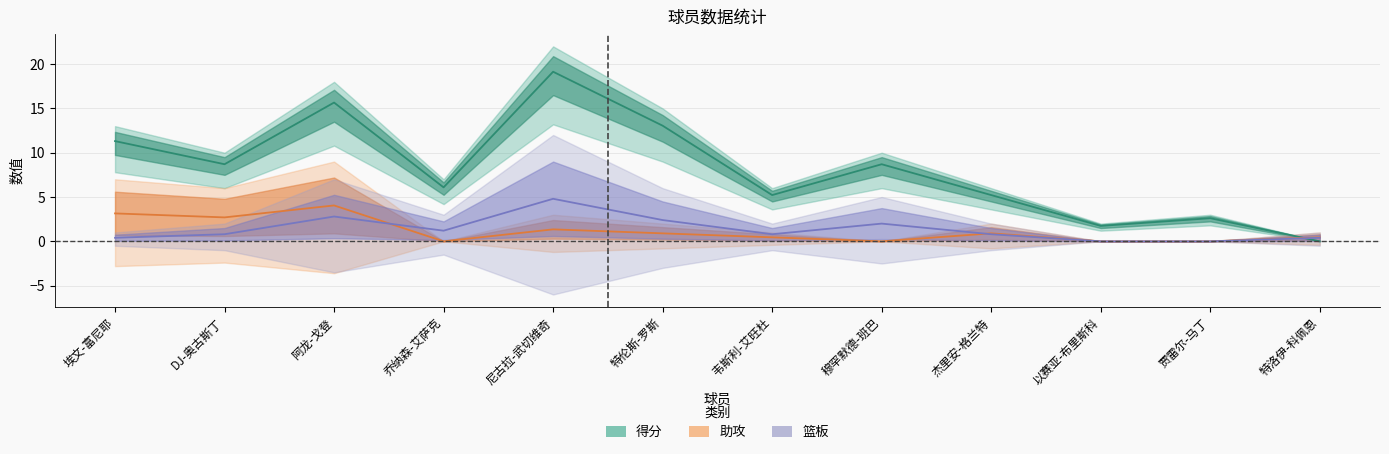

At which category does 得分 reach its first local valley?

DJ-奥古斯丁